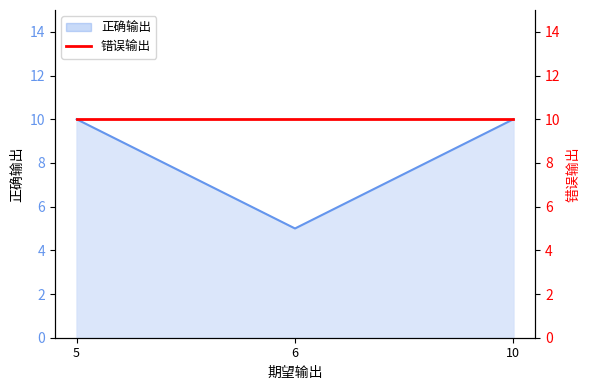

How many values are below 10?

1